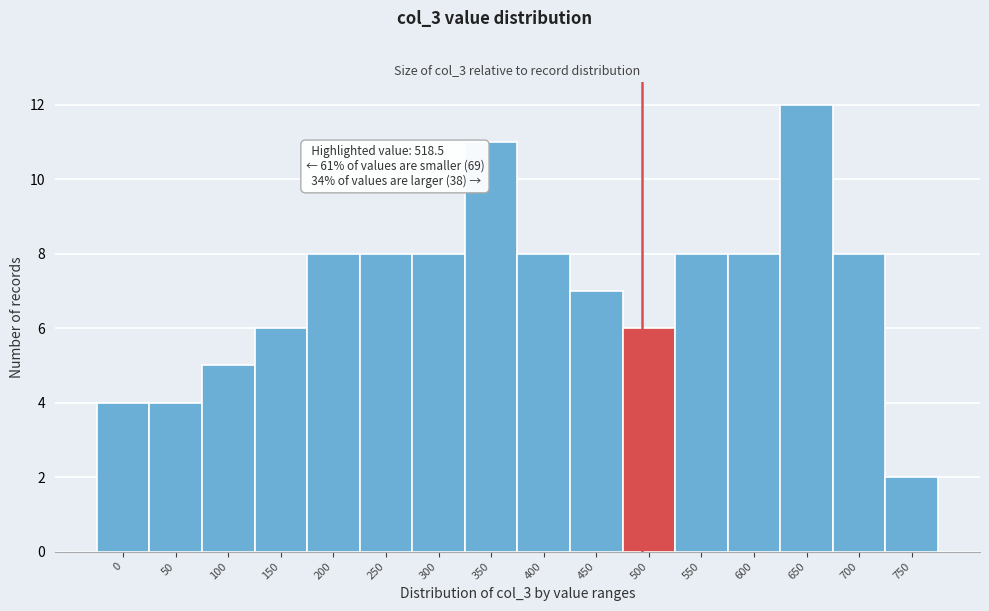

Reading right to left, list all the values displayed in this chart.

2	8	12	8	8	6	7	8	11	8	8	8	6	5	4	4